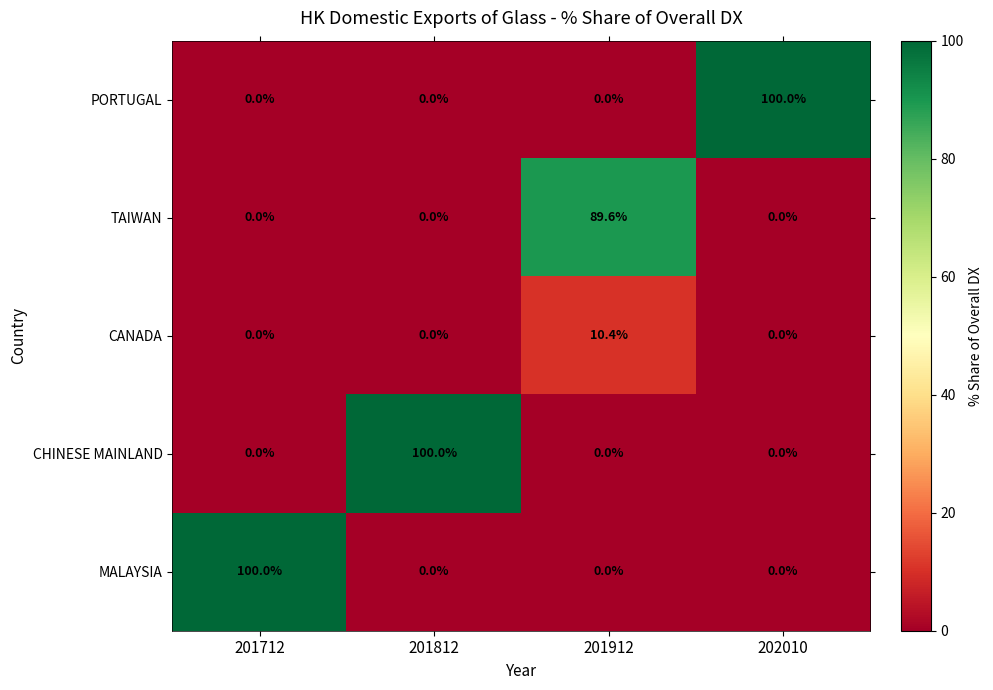

Between 201912 and 202010, which series saw the biggest shift?

PORTUGAL